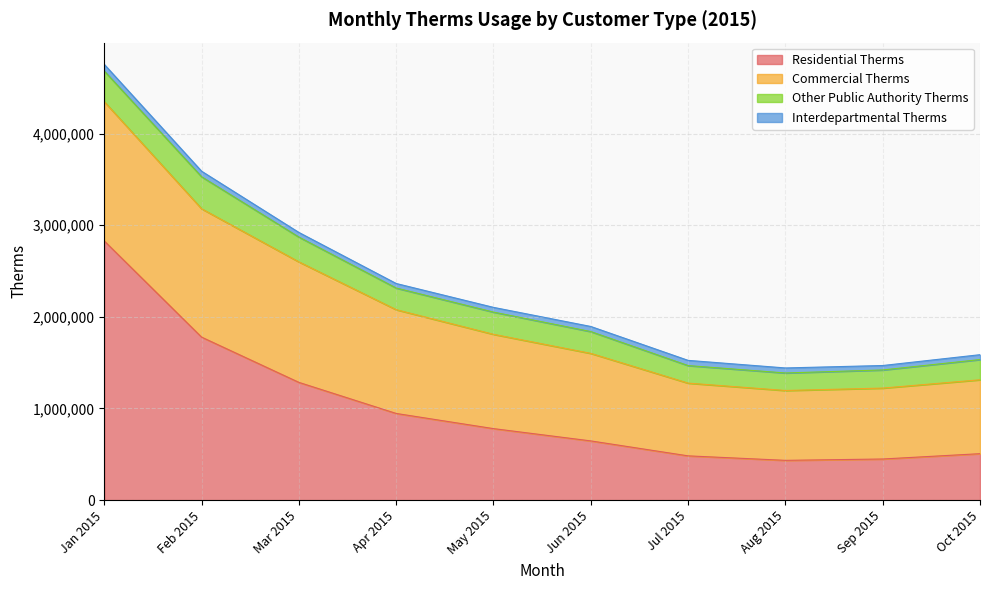

Reading left to right, extract all data points from this chart.

Residential Therms: Jan 2015=2828117	Feb 2015=1778544	Mar 2015=1284697	Apr 2015=945445	May 2015=779920	Jun 2015=645832	Jul 2015=482684	Aug 2015=433633	Sep 2015=448301	Oct 2015=506455
Commercial Therms: Jan 2015=1519979	Feb 2015=1400902	Mar 2015=1315061	Apr 2015=1132566	May 2015=1029277	Jun 2015=955256	Jul 2015=793851	Aug 2015=762333	Sep 2015=773907	Oct 2015=806520
Other Public Authority Therms: Jan 2015=334879	Feb 2015=349242	Mar 2015=270704	Apr 2015=236276	May 2015=242332	Jun 2015=237948	Jul 2015=191389	Aug 2015=191263	Sep 2015=197827	Oct 2015=220607
Interdepartmental Therms: Jan 2015=71951	Feb 2015=60689	Mar 2015=50584	Apr 2015=49554	May 2015=51769	Jun 2015=55736	Jul 2015=56977	Aug 2015=54882	Sep 2015=48664	Oct 2015=53248